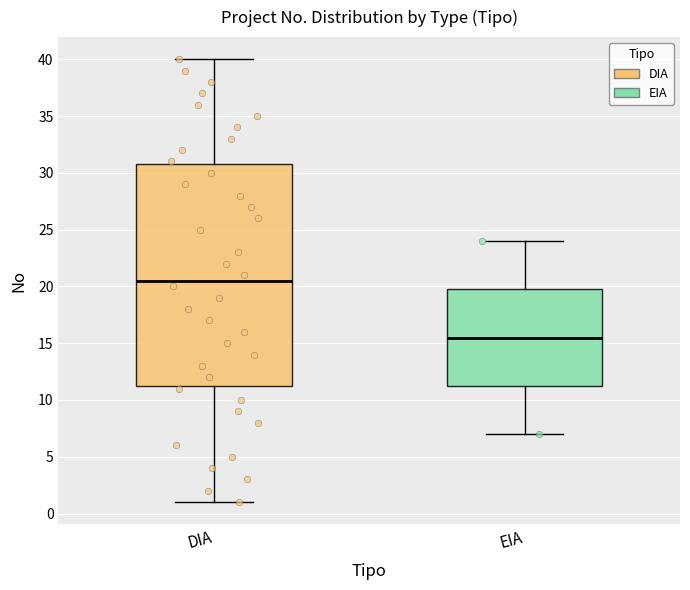

Which box is the tallest, from its lower edge to its upper edge?

DIA